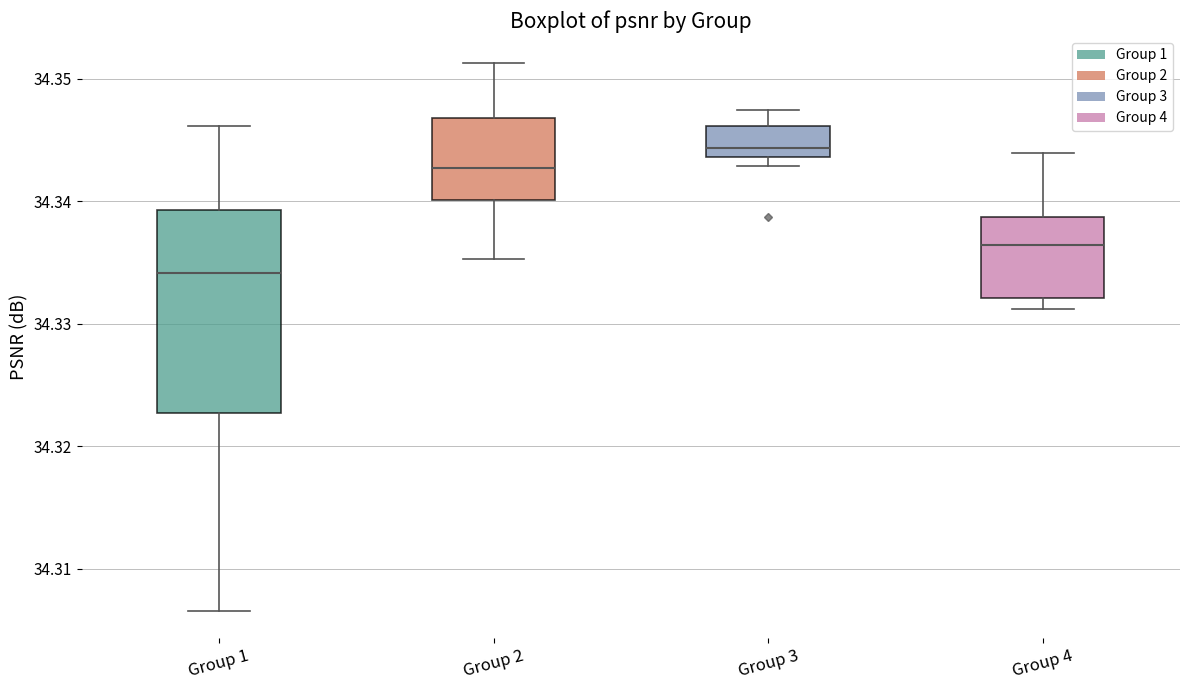

Reading left to right, transcribe this box plot: for each box, give where its median line is, the range the box spans, and where its two whiskers end, as read against the y-axis. The values are not printed on the chart, so give them approximately, as read against the axis.

Group 1: median 34.334, box 34.323 to 34.339, whiskers 34.307 to 34.346
Group 2: median 34.343, box 34.340 to 34.347, whiskers 34.335 to 34.351
Group 3: median 34.344 (just above the box's lower edge), box 34.344 to 34.346, whiskers 34.343 to 34.347
Group 4: median 34.336, box 34.332 to 34.339, whiskers 34.331 to 34.344